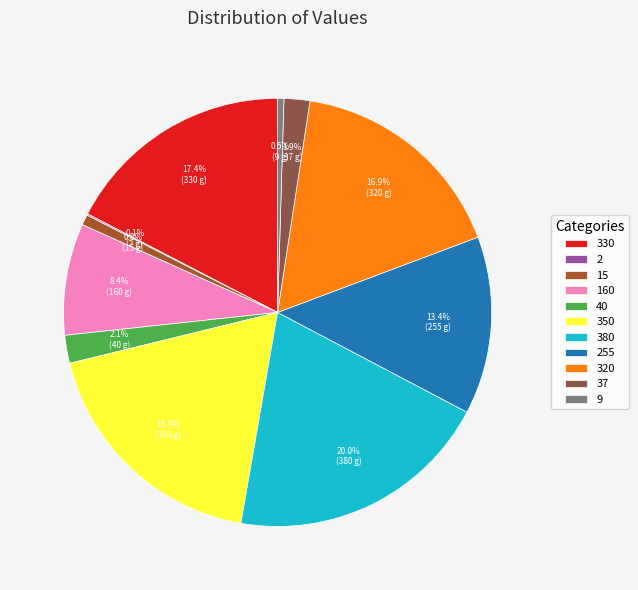

Is 9 the majority of the pie?

No